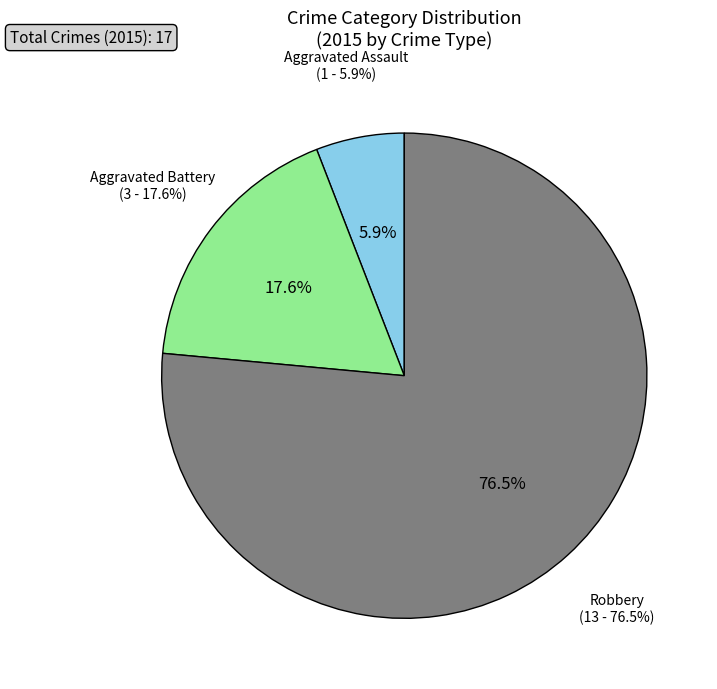

Is it true that Aggravated Battery is 3% of the pie?

False